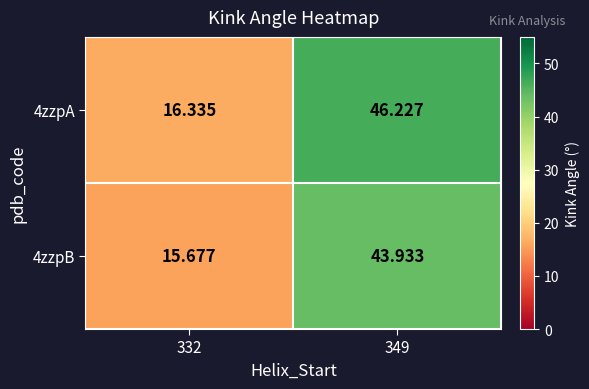

Is the value of 4zzpA at 332 greater than the value of 4zzpB at 349?

No